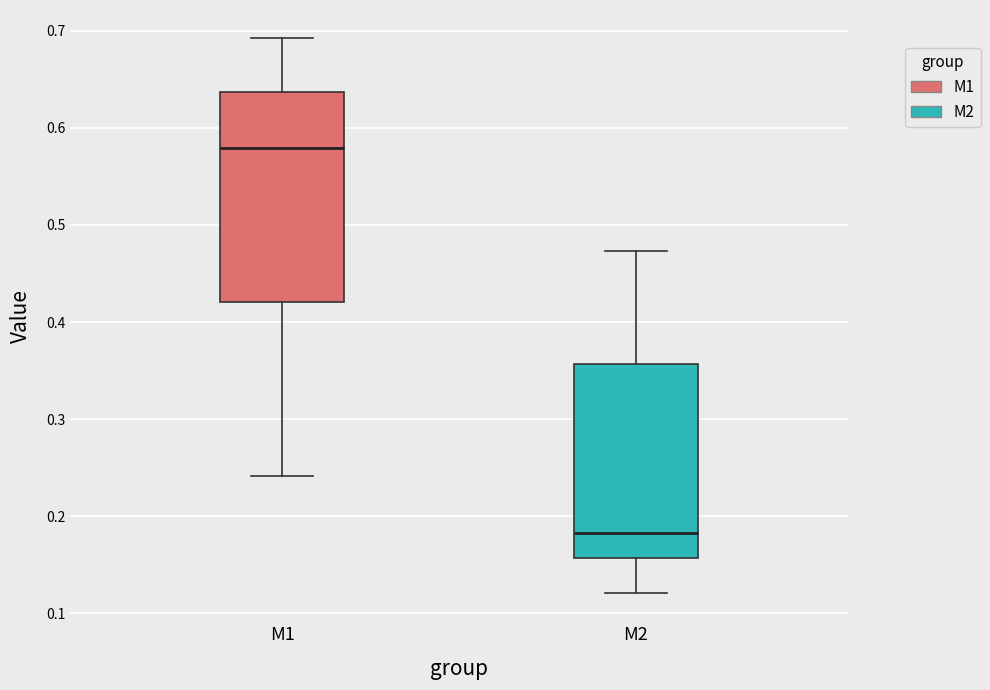

Which box has the highest median line?

M1